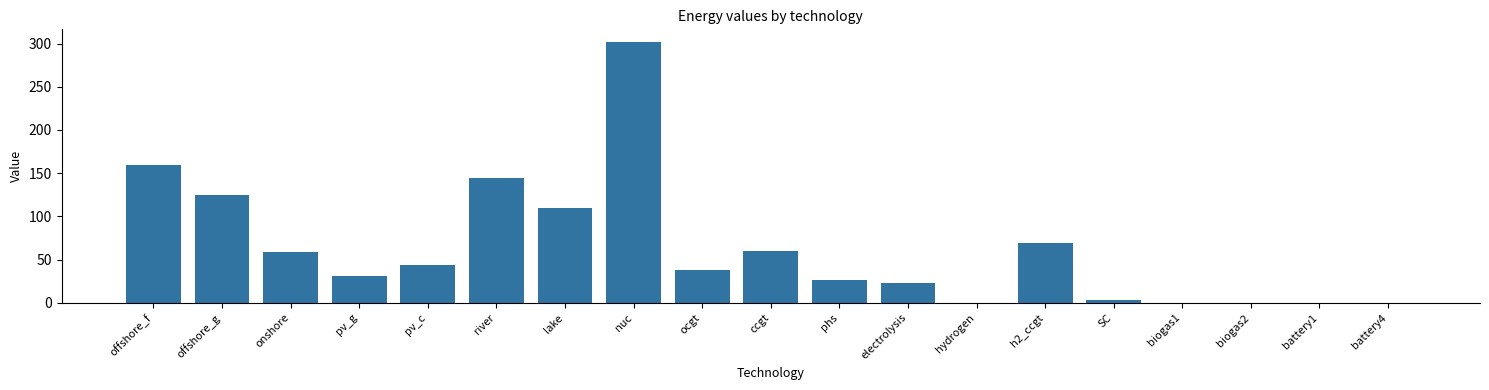

How many distinct data groups are displayed?

1